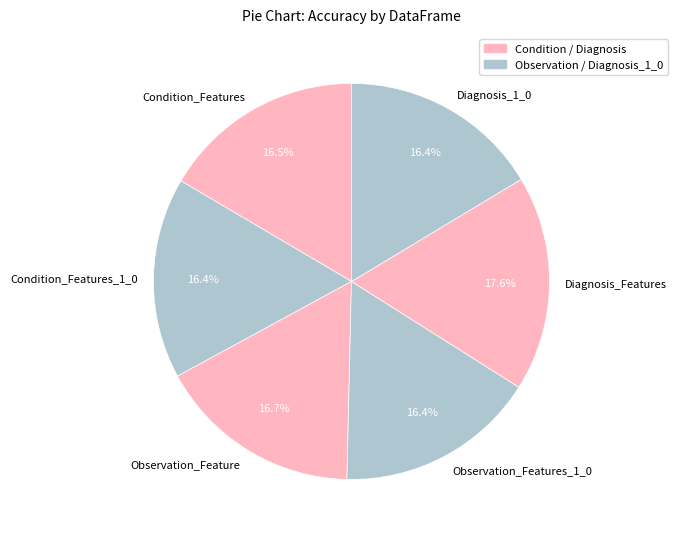

Does Condition_Features_1_0 account for over 50% of the chart?

No